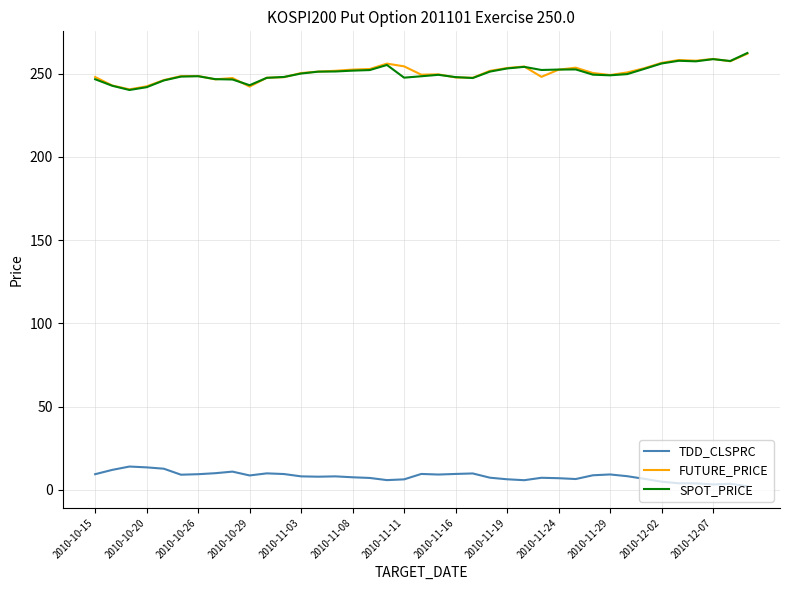

True or false: FUTURE_PRICE and TDD_CLSPRC cross at least once.

False